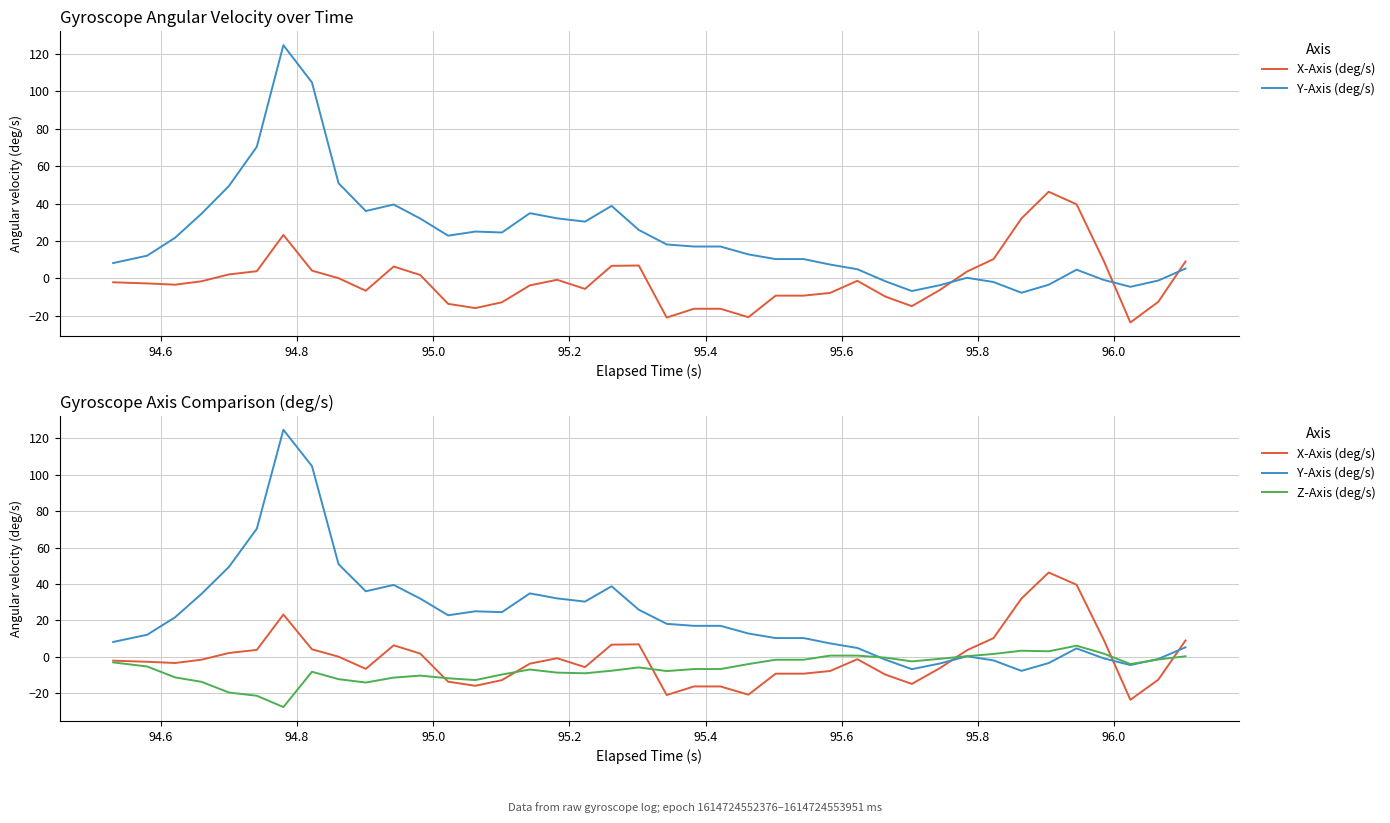

Reading left to right, list all the values displayed in this chart.

X-Axis (deg/s): -2.1	-2.7	-3.3	-1.5	2.1	3.8	23.2	4.2	0.1	-6.6	6.3	1.8	-13.6	-15.8	-12.7	-3.7	-0.7	-5.6	6.7	6.9	-20.9	-16.2	-16.2	-20.7	-9.2	-9.2	-7.7	-1.3	-9.7	-14.8	-6.2	3.7	10.3	32.0	46.3	39.6	9.3	-23.5	-12.5	9.0
Y-Axis (deg/s): 8.2	12.2	21.7	34.7	49.4	70.3	124.6	104.7	50.9	36.0	39.5	32.0	22.8	25.0	24.5	34.8	32.1	30.3	38.7	25.9	18.1	17.0	17.0	12.8	10.3	10.3	7.4	4.9	-1.5	-6.7	-3.6	0.3	-1.9	-7.7	-3.4	4.7	-0.8	-4.5	-1.1	5.3
Z-Axis (deg/s): -3.0	-5.3	-11.2	-13.7	-19.5	-21.3	-27.5	-8.1	-12.2	-14.1	-11.4	-10.3	-11.7	-12.7	-9.7	-6.9	-8.6	-9.0	-7.6	-5.8	-7.8	-6.7	-6.7	-3.9	-1.6	-1.6	0.7	0.7	-0.4	-2.5	-1.1	0.4	1.6	3.4	3.1	6.1	1.8	-3.9	-1.4	0.3